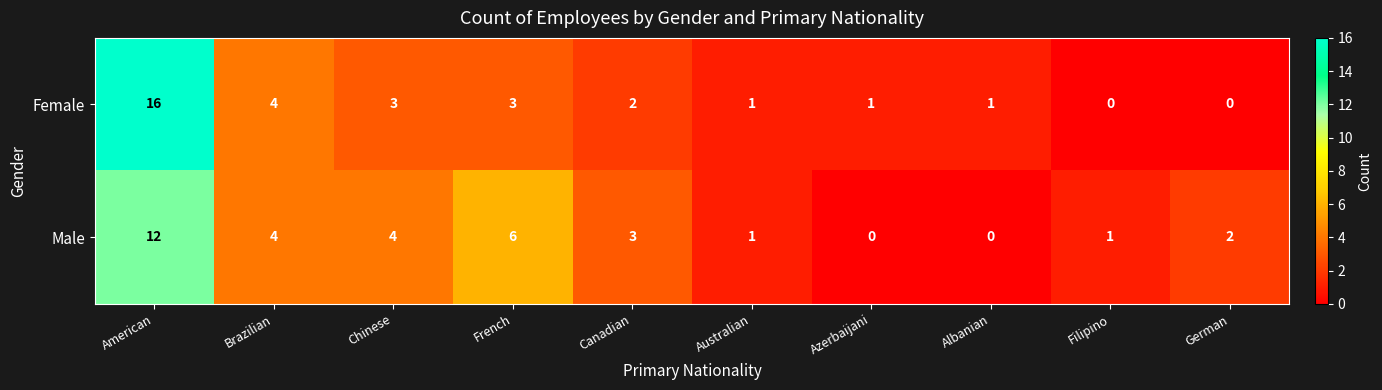

What is the spread (max minus min) of values at French?

3